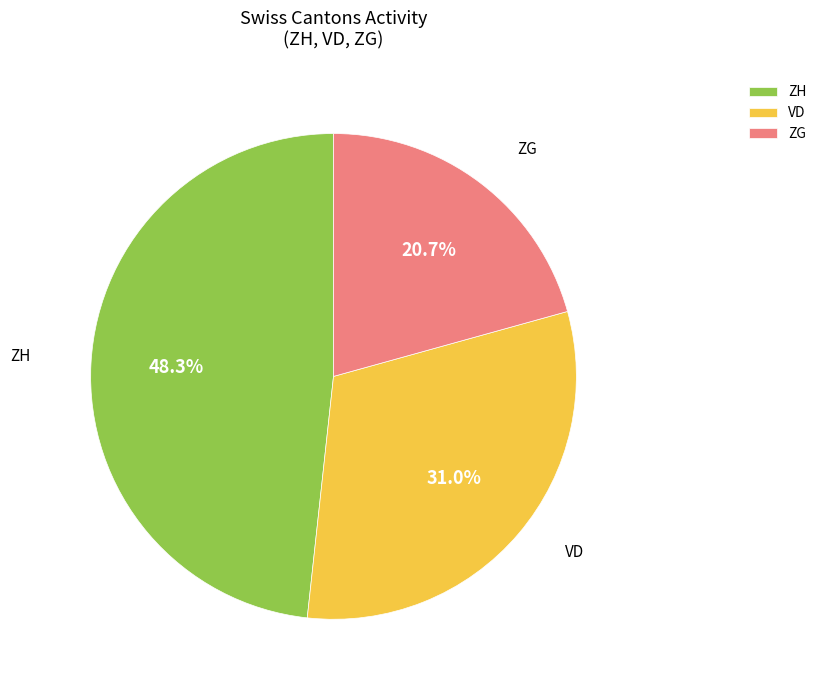

Which slice is the smallest?

ZG